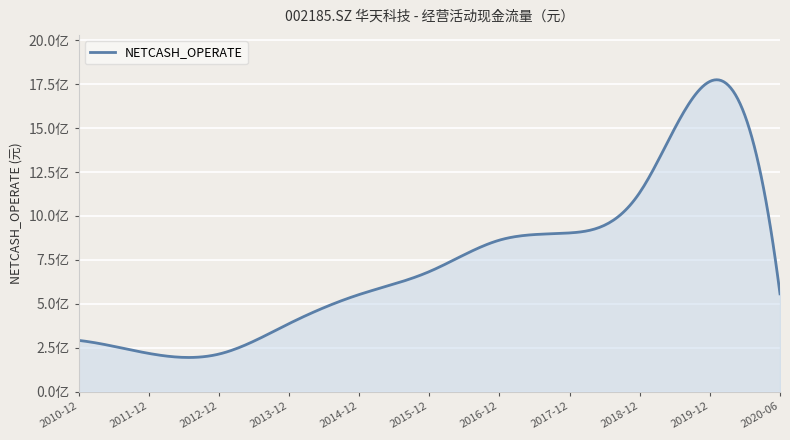

Does the chart display data point markers on the line(s)?

No